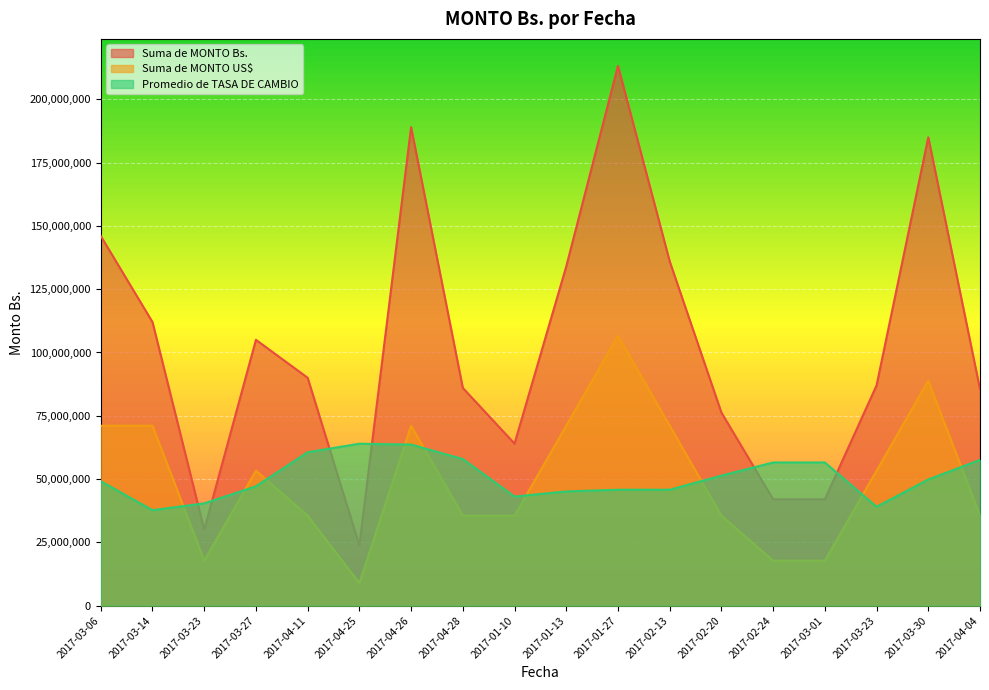

Which has a higher value, 2017-04-28 or 2017-04-26?

2017-04-26